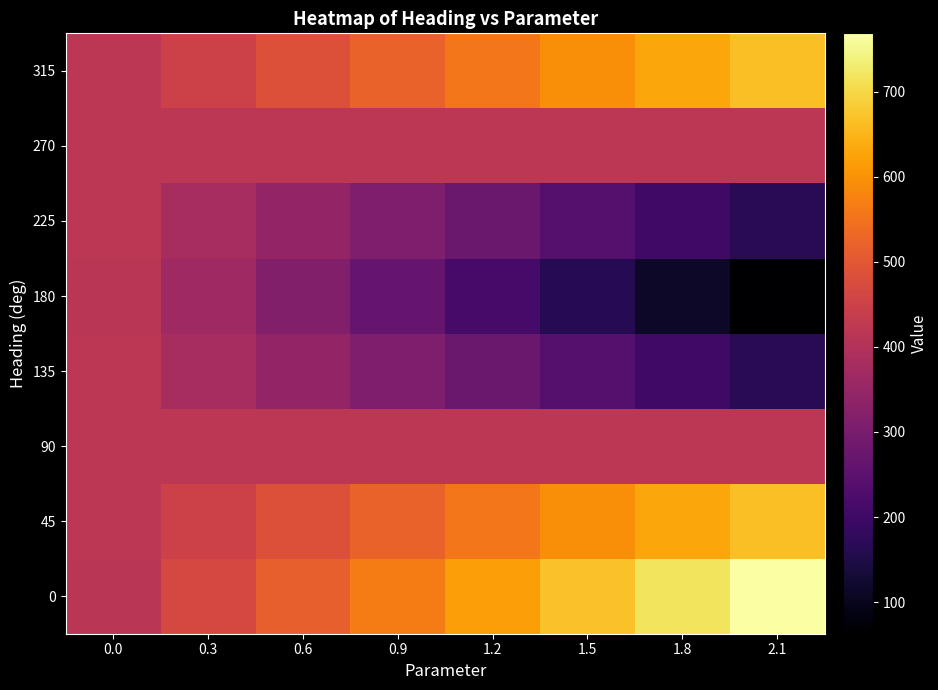

Reading right to left, extract all data points from this chart.

0: 2.1=768.5	1.8=718.1	1.5=667.7	1.2=617.3	0.9=566.9	0.6=516.5	0.3=466.1	0.0=415.7
45: 2.1=665.1	1.8=629.5	1.5=593.8	1.2=558.2	0.9=522.6	0.6=487.0	0.3=451.3	0.0=415.7
90: 2.1=415.7	1.8=415.7	1.5=415.7	1.2=415.7	0.9=415.7	0.6=415.7	0.3=415.7	0.0=415.7
135: 2.1=166.3	1.8=201.9	1.5=237.5	1.2=273.2	0.9=308.8	0.6=344.4	0.3=380.1	0.0=415.7
180: 2.1=62.9	1.8=113.3	1.5=163.7	1.2=214.1	0.9=264.5	0.6=314.9	0.3=365.3	0.0=415.7
225: 2.1=166.3	1.8=201.9	1.5=237.5	1.2=273.2	0.9=308.8	0.6=344.4	0.3=380.1	0.0=415.7
270: 2.1=415.7	1.8=415.7	1.5=415.7	1.2=415.7	0.9=415.7	0.6=415.7	0.3=415.7	0.0=415.7
315: 2.1=665.1	1.8=629.5	1.5=593.8	1.2=558.2	0.9=522.6	0.6=487.0	0.3=451.3	0.0=415.7